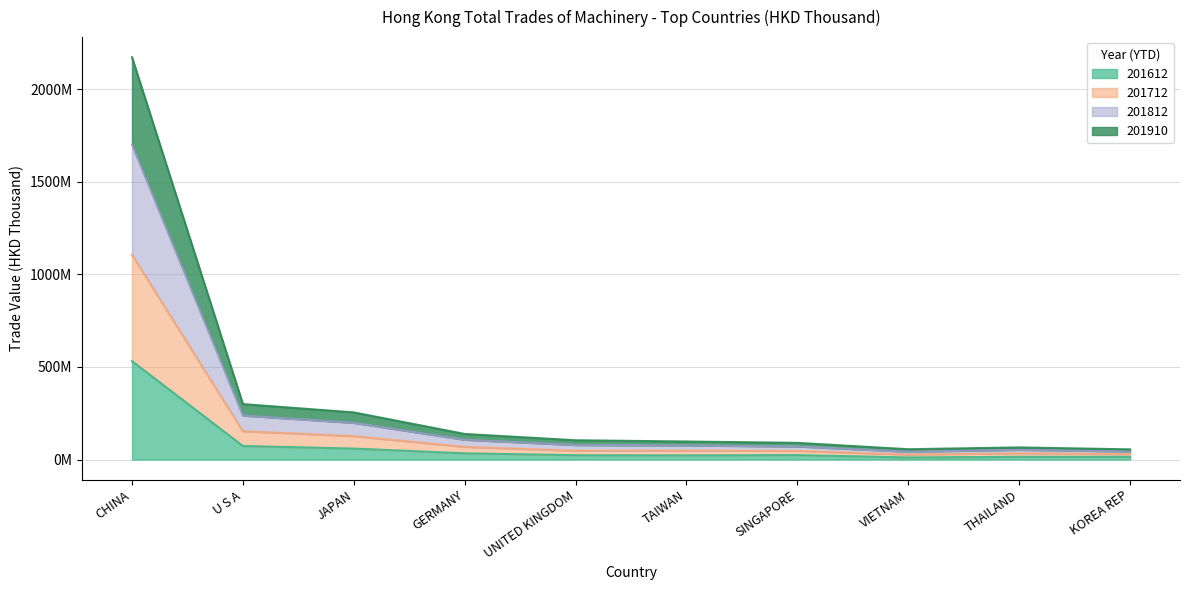

Is it true that 201812 equals 33871378.1 at THAILAND?

False